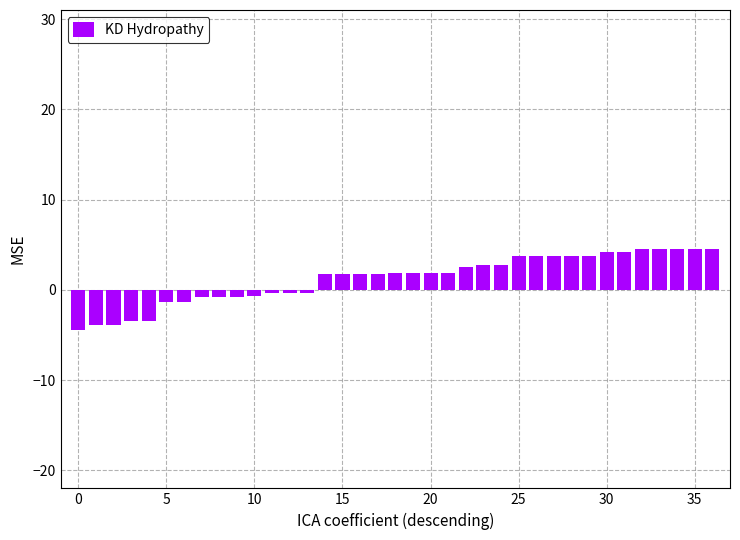

What is the difference between the maximum and minimum values?

9.0